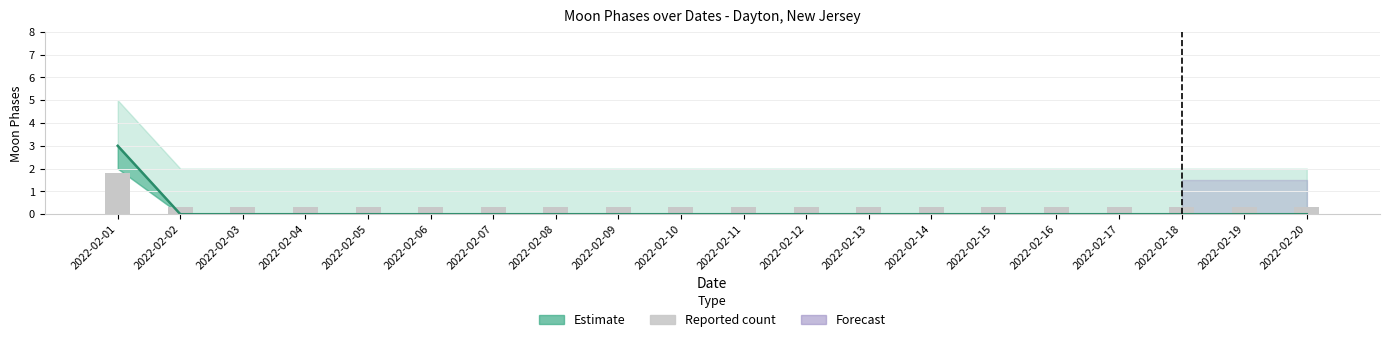

What is the value of the Reported count bar at the 13th from the left?

0.3